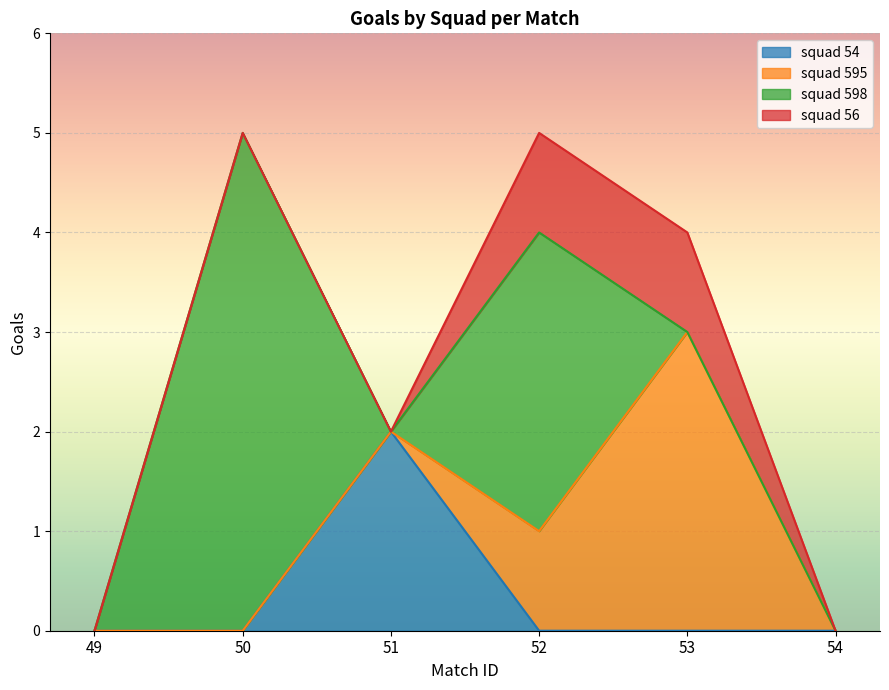

Which series has the widest spread of values?

squad 598